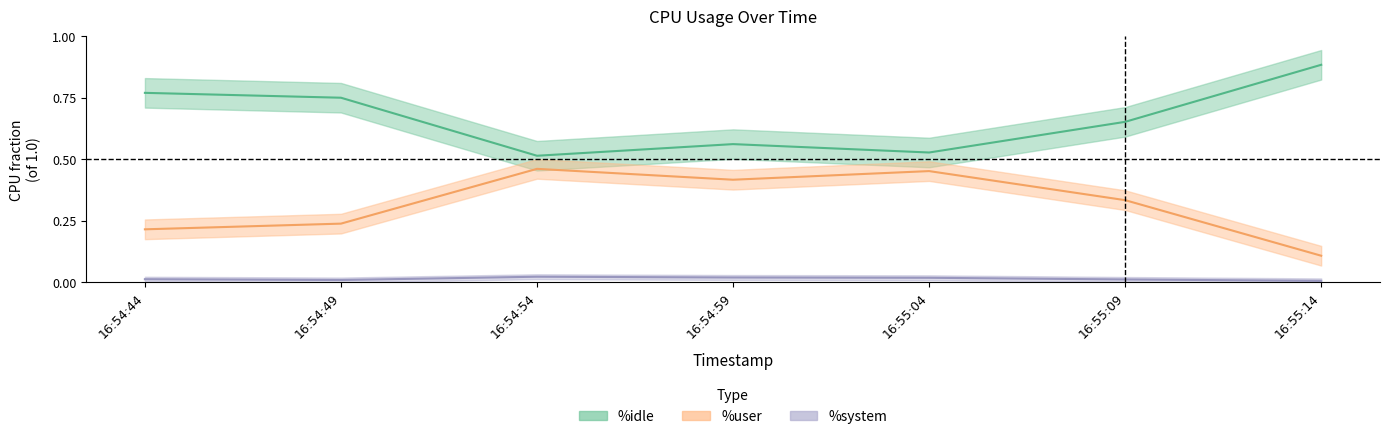

Rank the series at 16:54:49 from highest to lowest value.

%idle, %user, %system